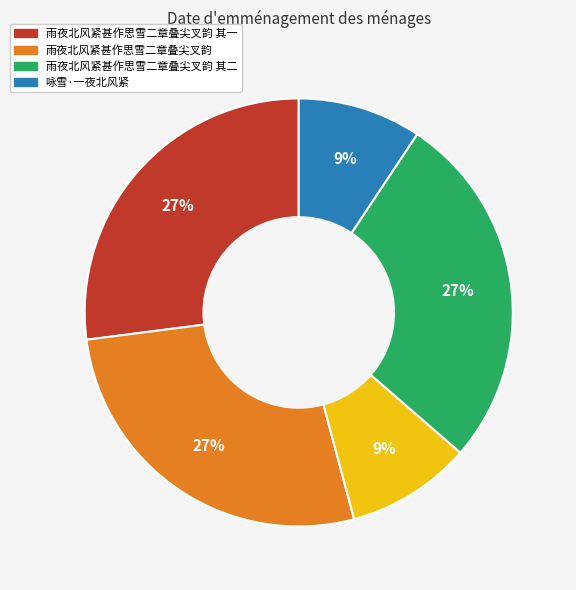

To the nearest percent, what is the difference between the largest and smallest slice percentages?

18%